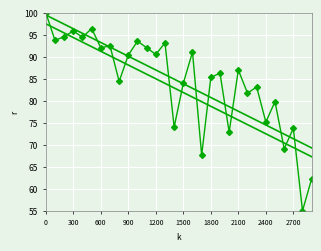

How many points are higher than both their immediate neighbors (excluding endpoints)?

11